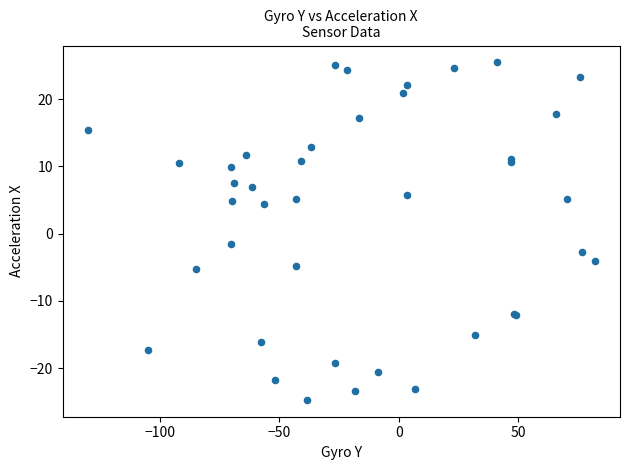

What Y value in the scatter plot is closest to 0?

-1.5